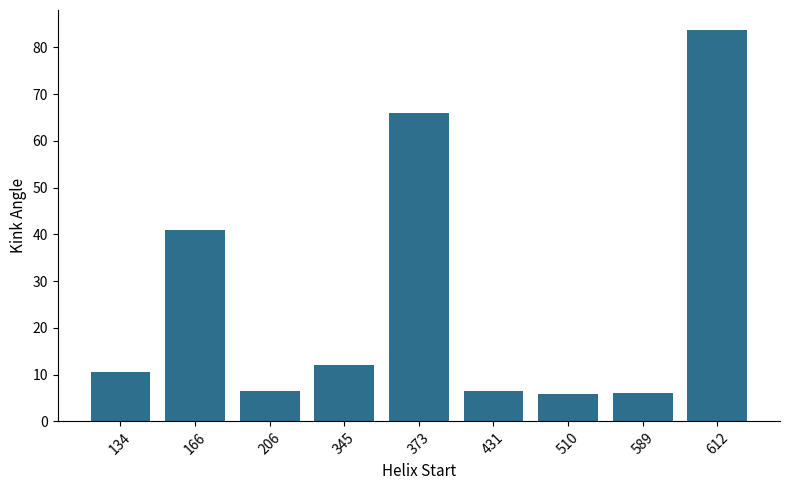

What is the difference between the maximum and second lowest values?

77.8